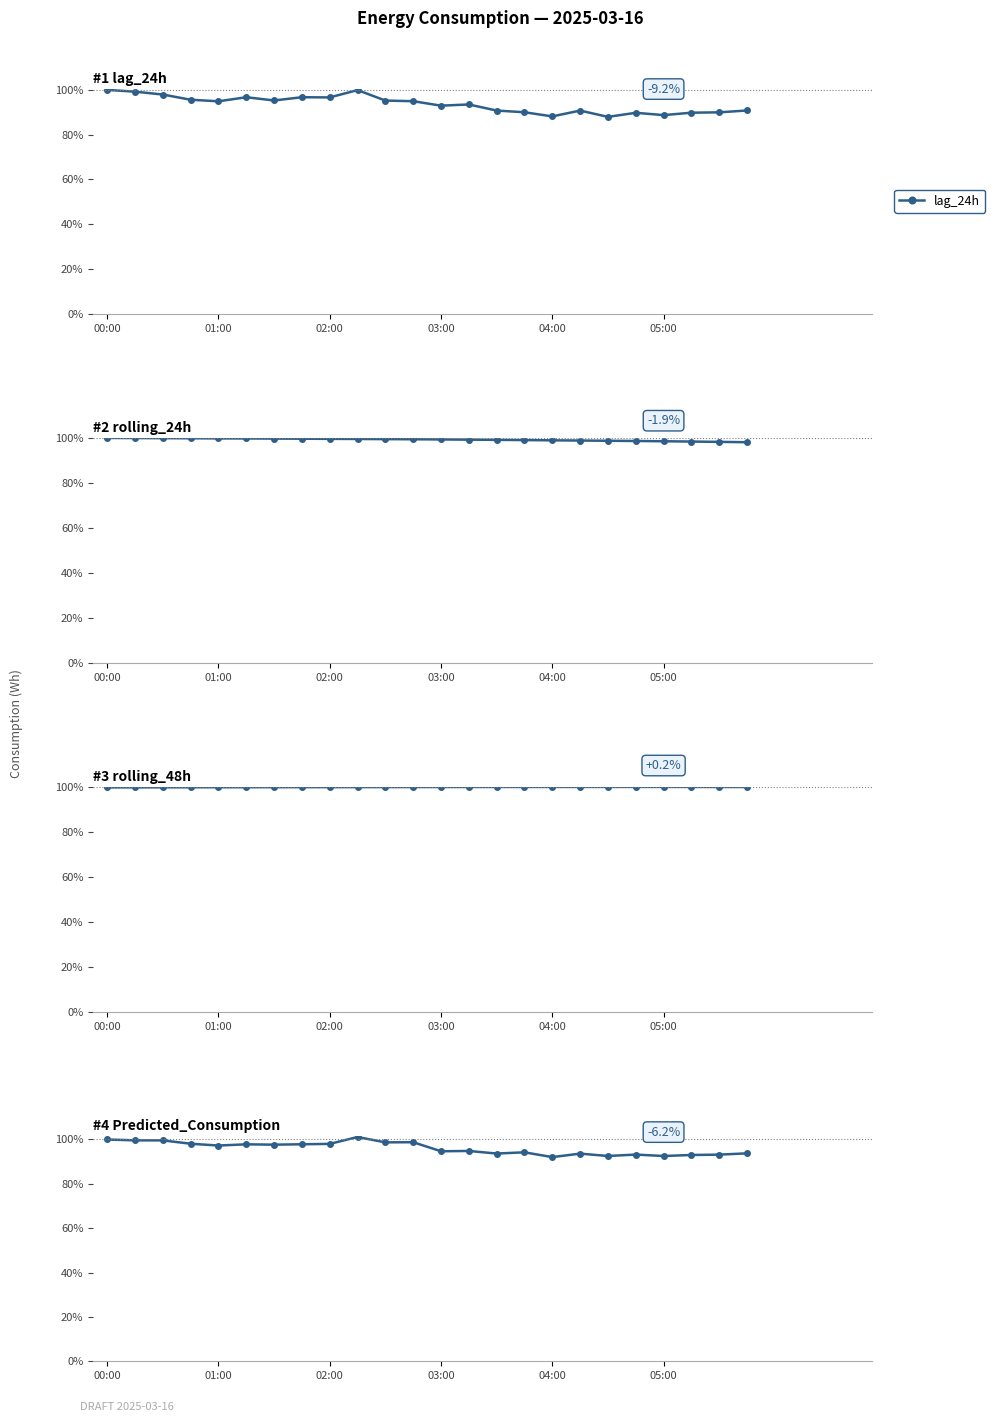

What is the maximum value for lag_24h?

100.0